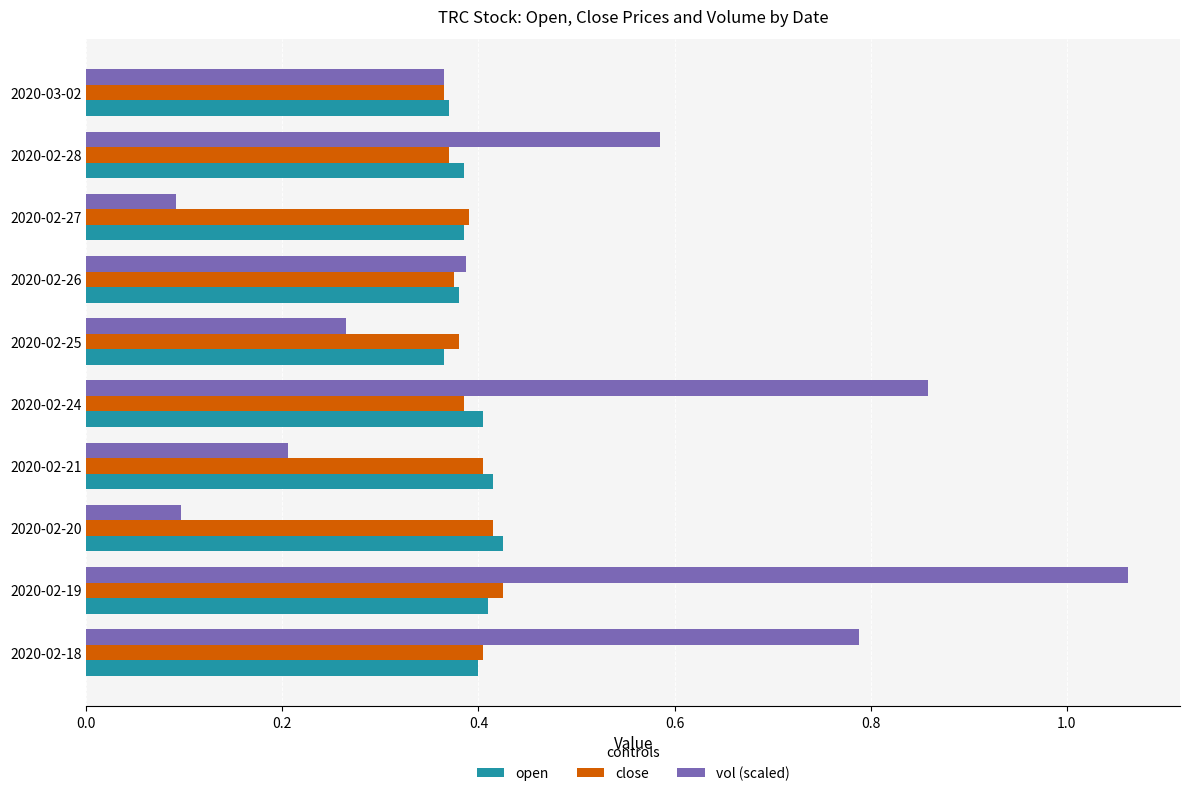

The vol (scaled) series shows 0.4 at 2020-02-26. True or false?

True